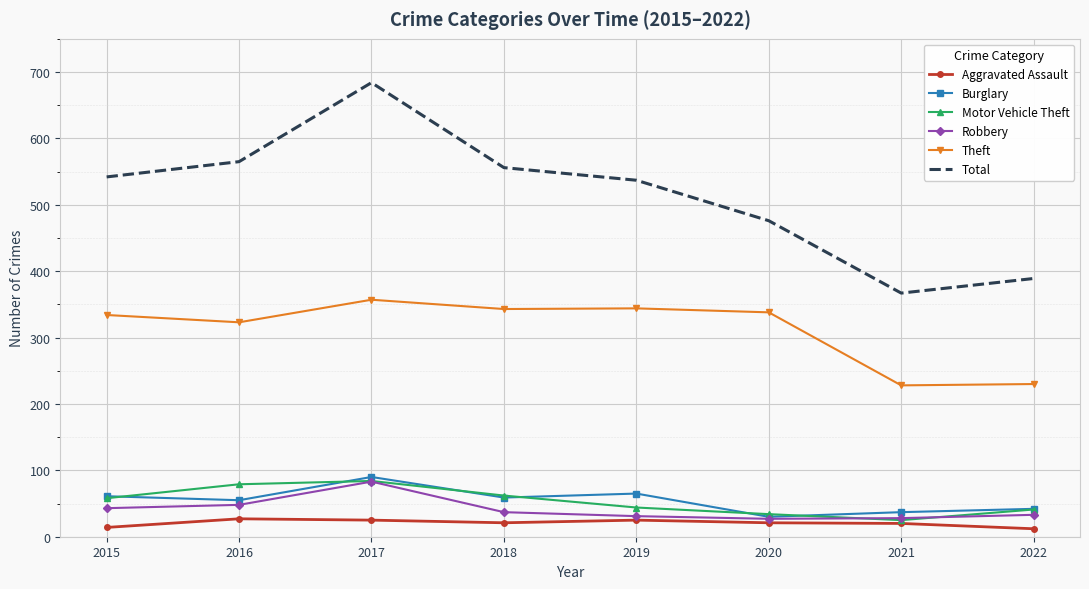

The Burglary series shows 59 at 2018. True or false?

True